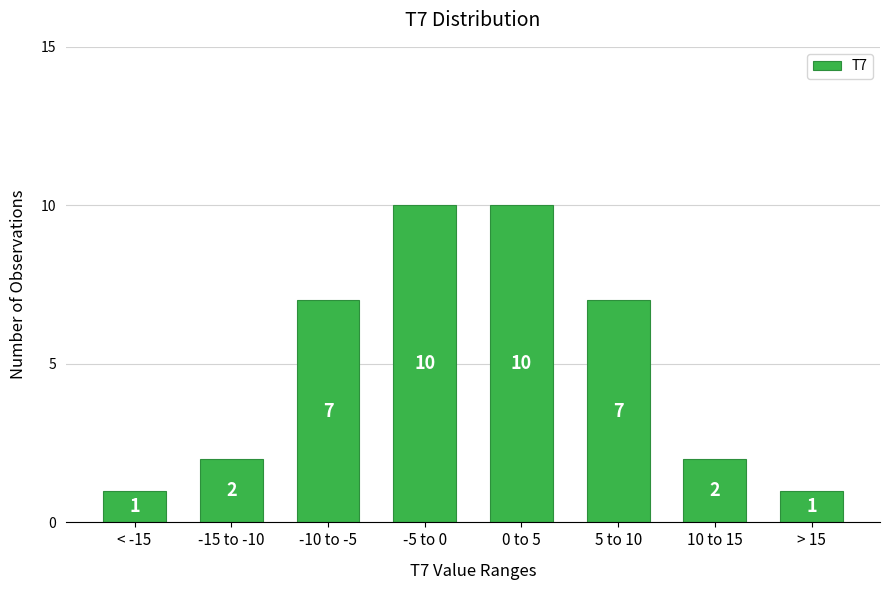

Reading left to right, list all the values displayed in this chart.

< -15=1	-15 to -10=2	-10 to -5=7	-5 to 0=10	0 to 5=10	5 to 10=7	10 to 15=2	> 15=1